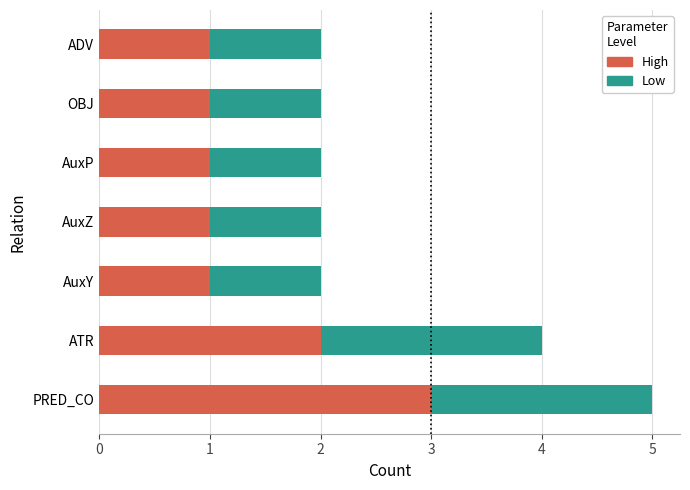

At which category is the sum across all series the highest?

PRED_CO